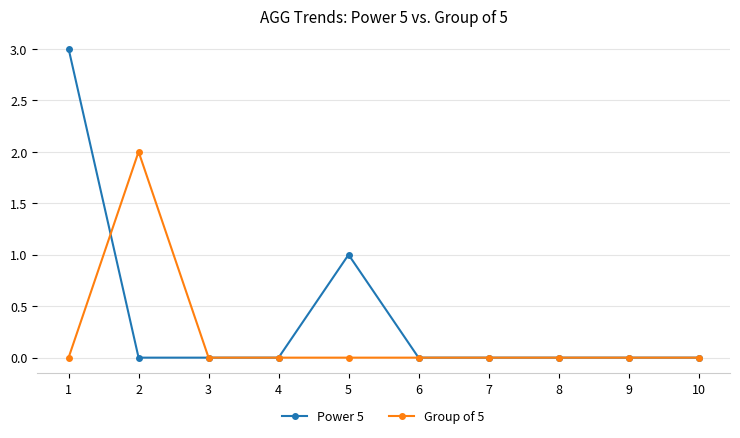

Reading right to left, extract all data points from this chart.

Power 5: 10=0	9=0	8=0	7=0	6=0	5=1	4=0	3=0	2=0	1=3
Group of 5: 10=0	9=0	8=0	7=0	6=0	5=0	4=0	3=0	2=2	1=0